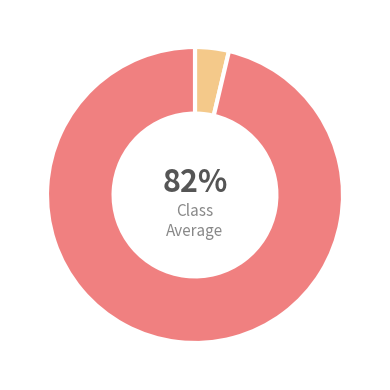

Does mean_test_R-squared account for over 50% of the chart?

No